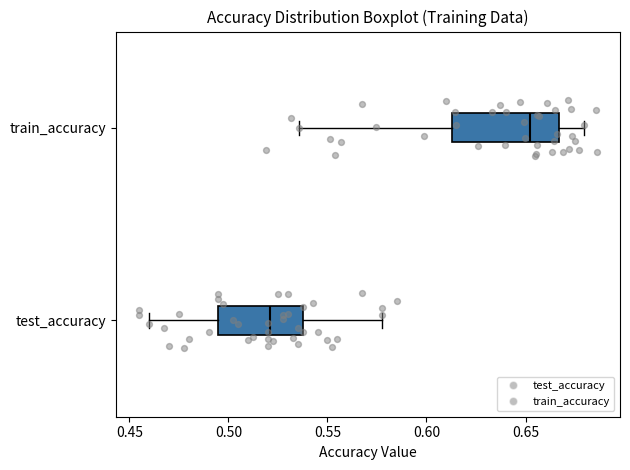

Reading bottom to top, read every box against the x-axis: the position of its median line, the range the box covers, and the ends of its whiskers. The values are not printed on the chart, so give them approximately, as read against the axis.

test_accuracy: median 0.520, box 0.495 to 0.535, whiskers 0.460 to 0.575
train_accuracy: median 0.650, box 0.615 to 0.665, whiskers 0.535 to 0.680